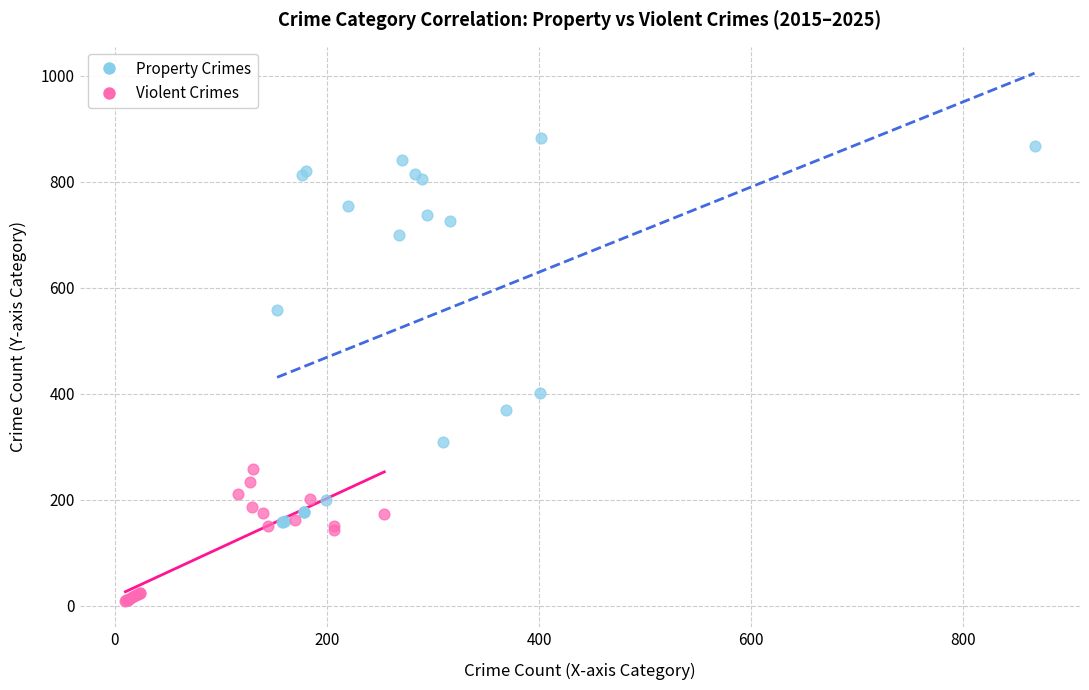

Which series has the largest Y range (max minus min)?

Property Crimes